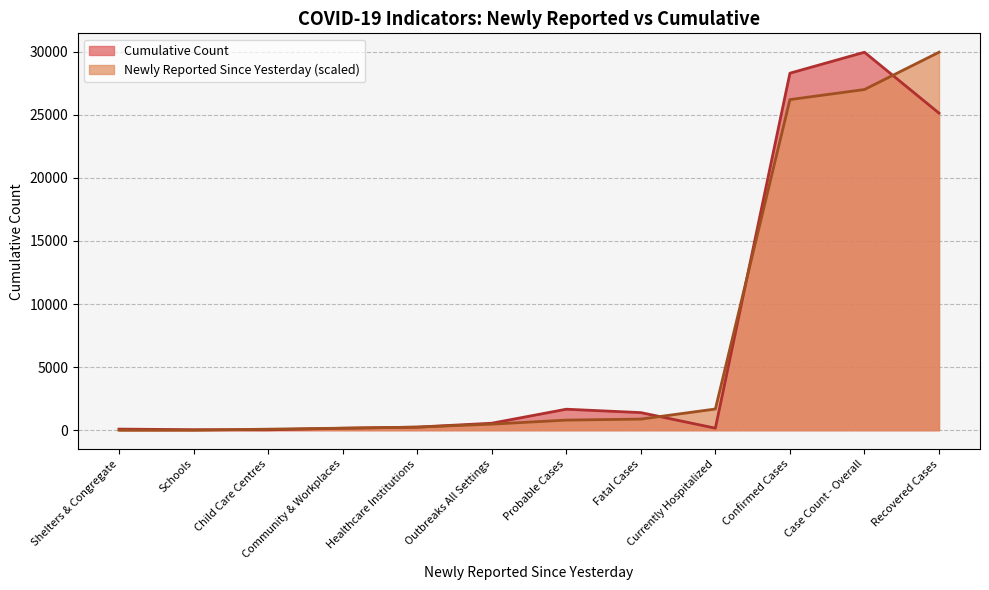

Is it true that the value at Child Care Centres is 29?

True